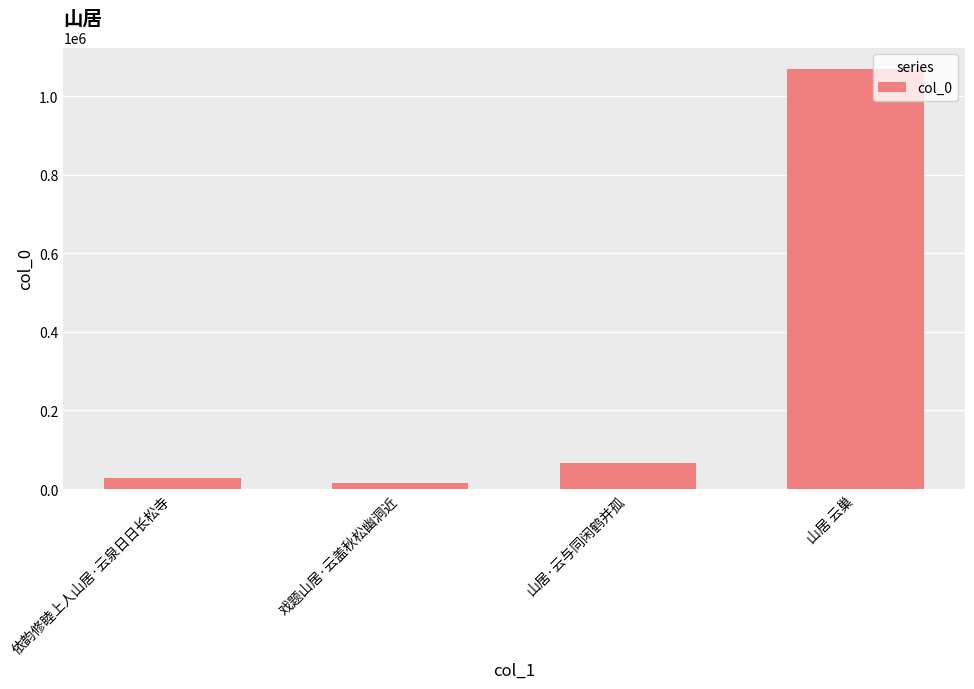

At which label is the value closest to 542380?

山居·云与同闲鹤并孤